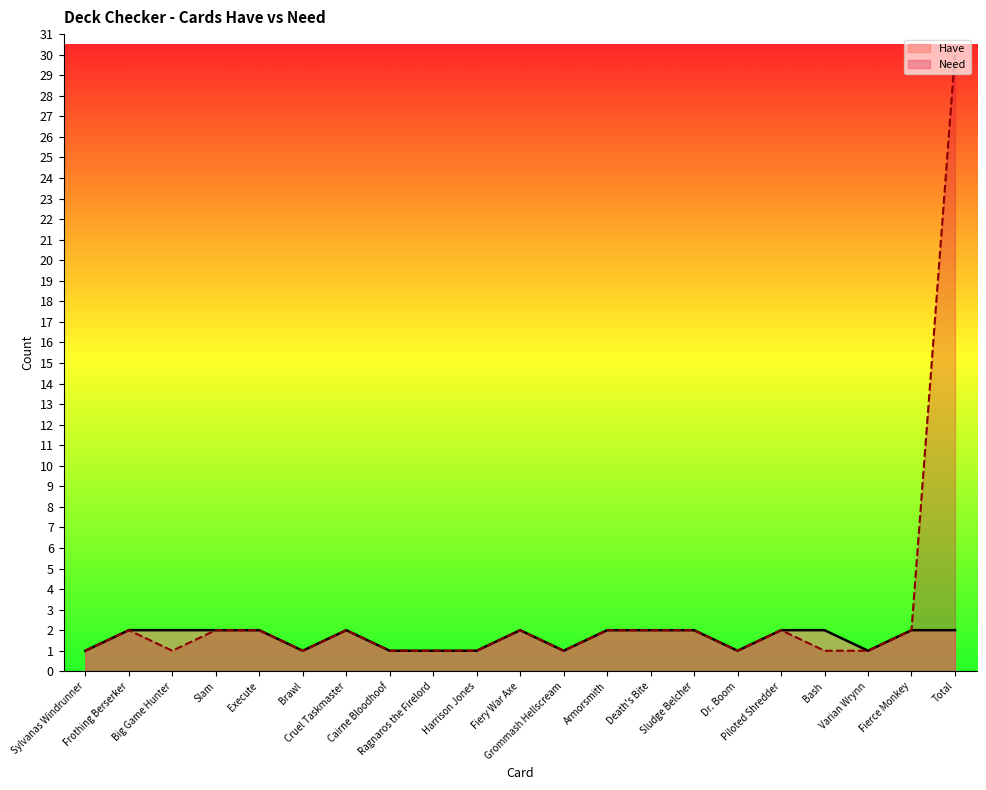

What is the change in value from Sylvanas Windrunner to Fierce Monkey?

+1